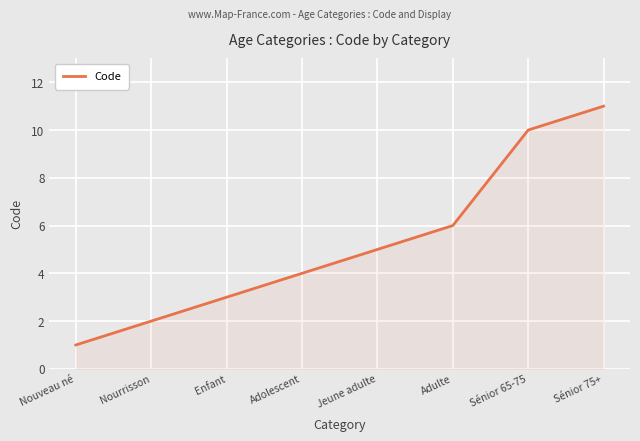

What is the change in value from Nouveau né to Adulte?

+5